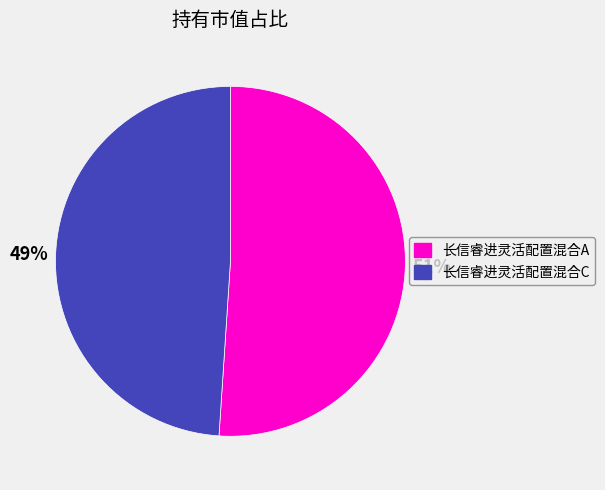

Is it true that 长信睿进灵活配置混合C is 58% of the pie?

False